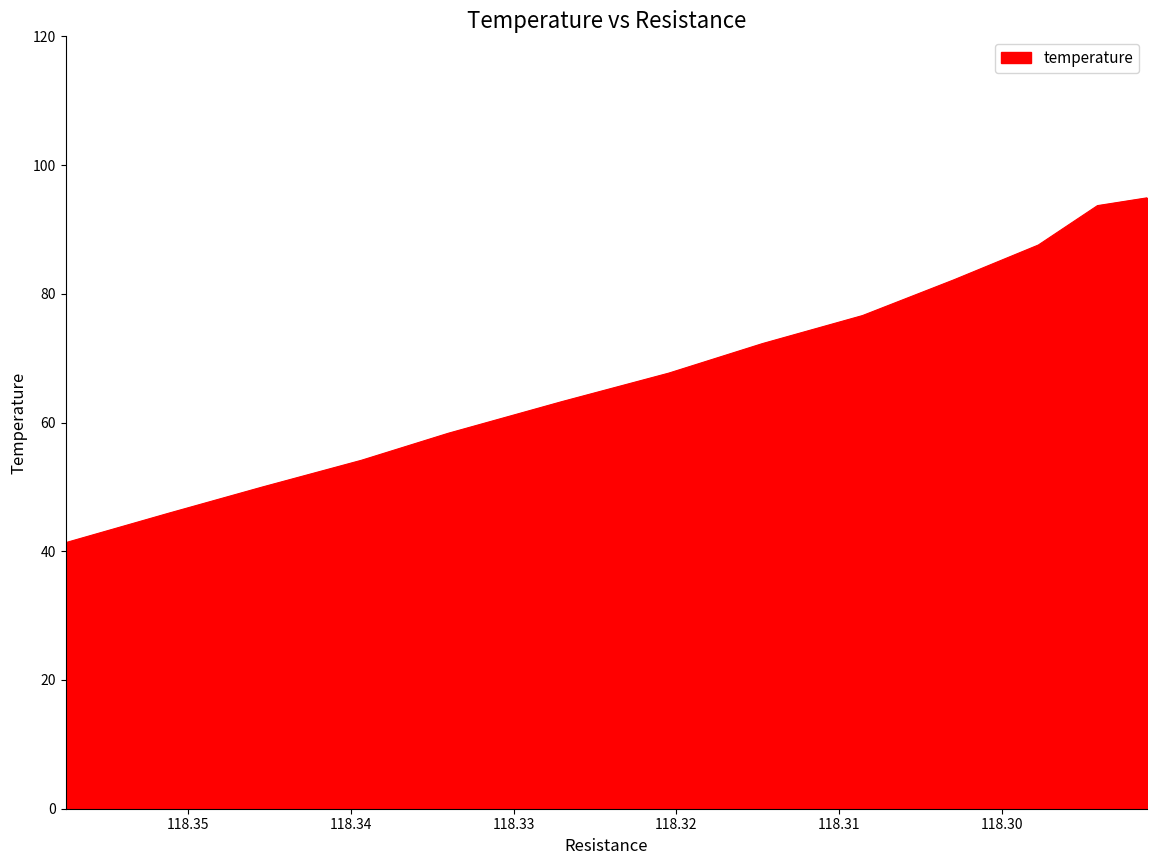

Approximately how many times larger is the value at 118.308568 compared to 118.334026?

1.3